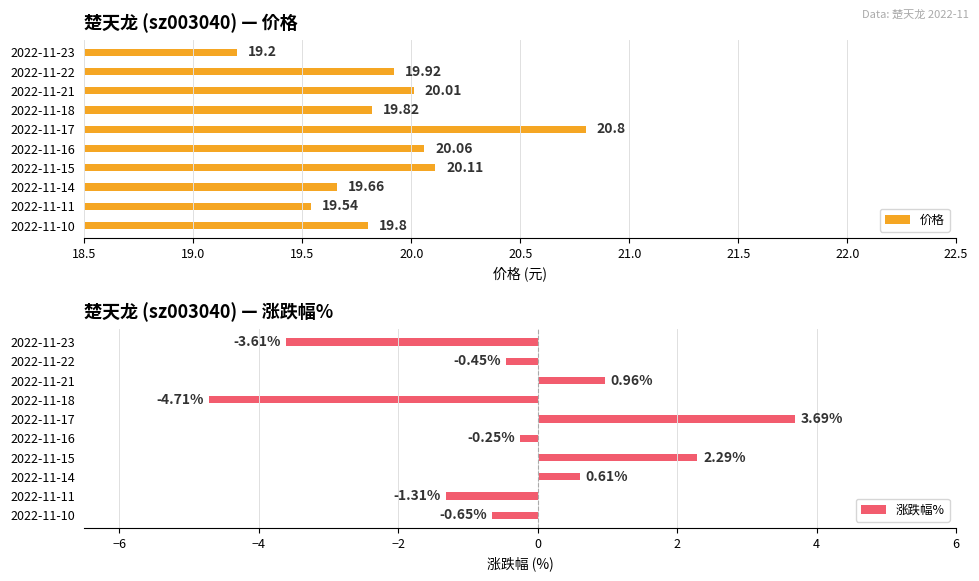

What is the difference between the 价格 values at 2022-11-17 and 2022-11-18?

1.0